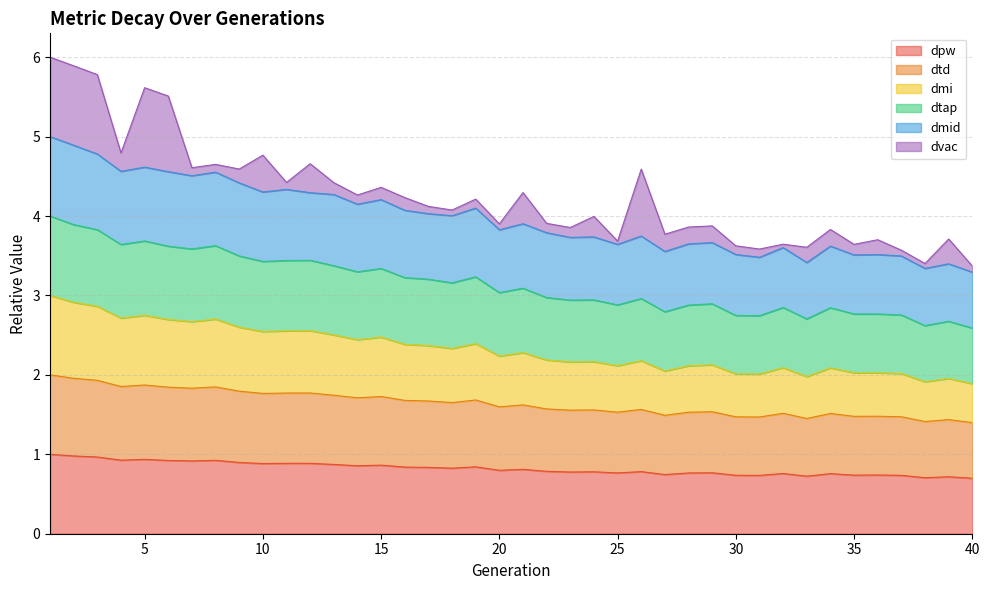

In dmi, how many points are higher than both neighbors (excluding endpoints)?

13